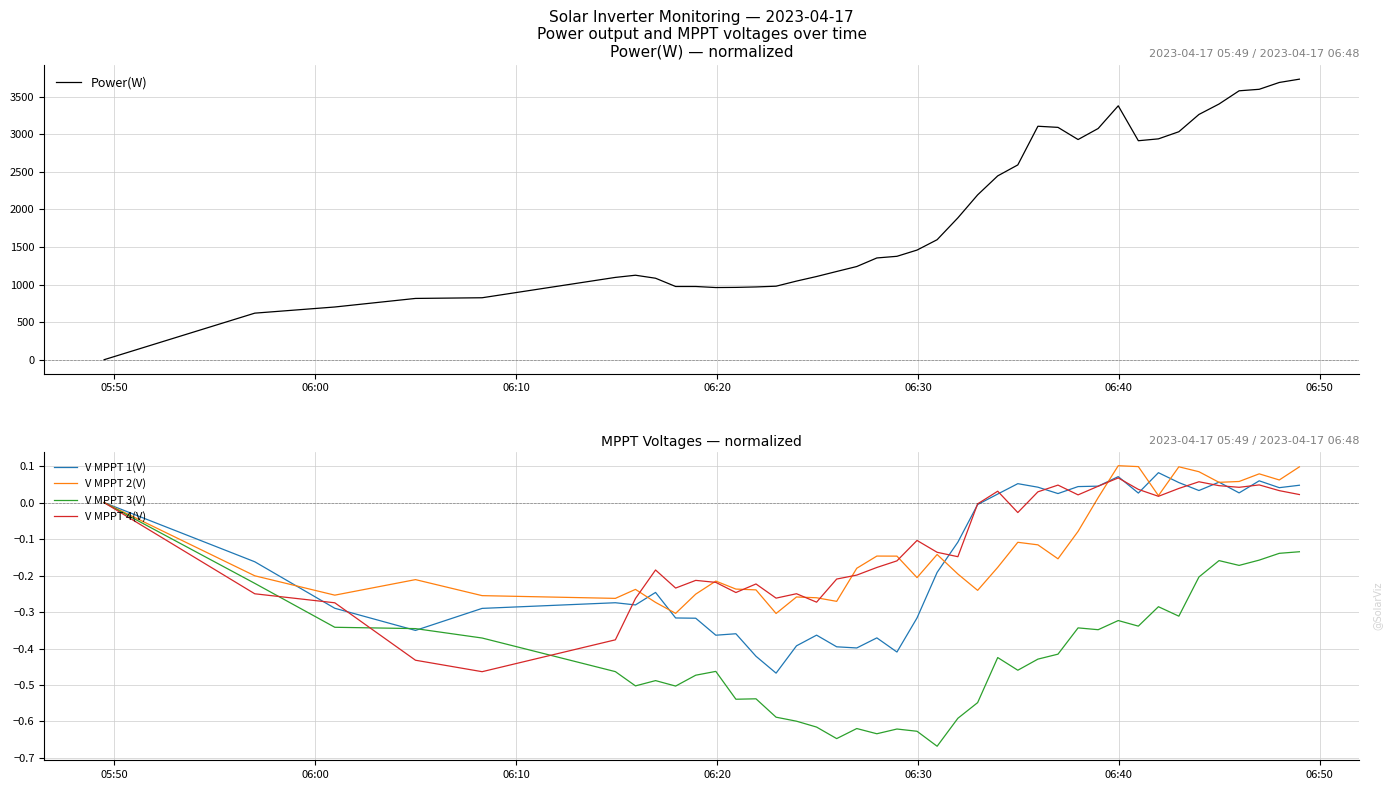

What is the maximum value for Power(W)?

3735